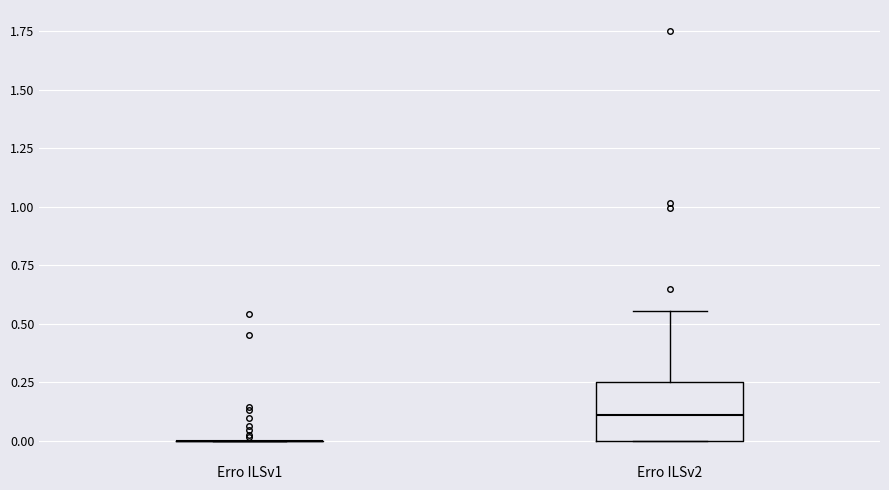

Reading left to right, read every box against the y-axis: the position of its median line, the range the box covers, and the ends of its whiskers. The values are not printed on the chart, so give them approximately, as read against the axis.

Erro ILSv1: box collapsed to a line at 0.00, whiskers 0.00 to 0.00
Erro ILSv2: median 0.10, box 0.00 to 0.25, whiskers 0.00 to 0.55